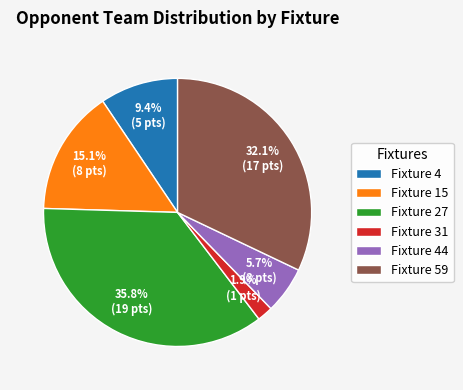

Does Fixture 4 account for over 50% of the chart?

No